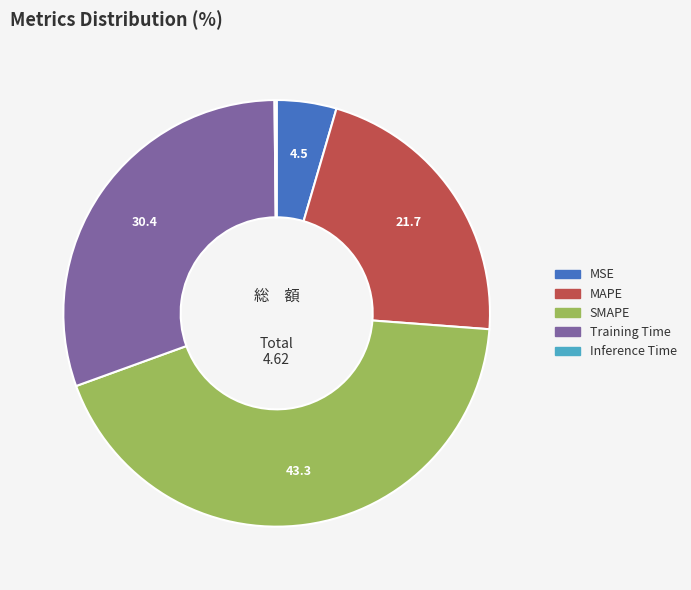

Between SMAPE and Training Time, which is larger?

SMAPE